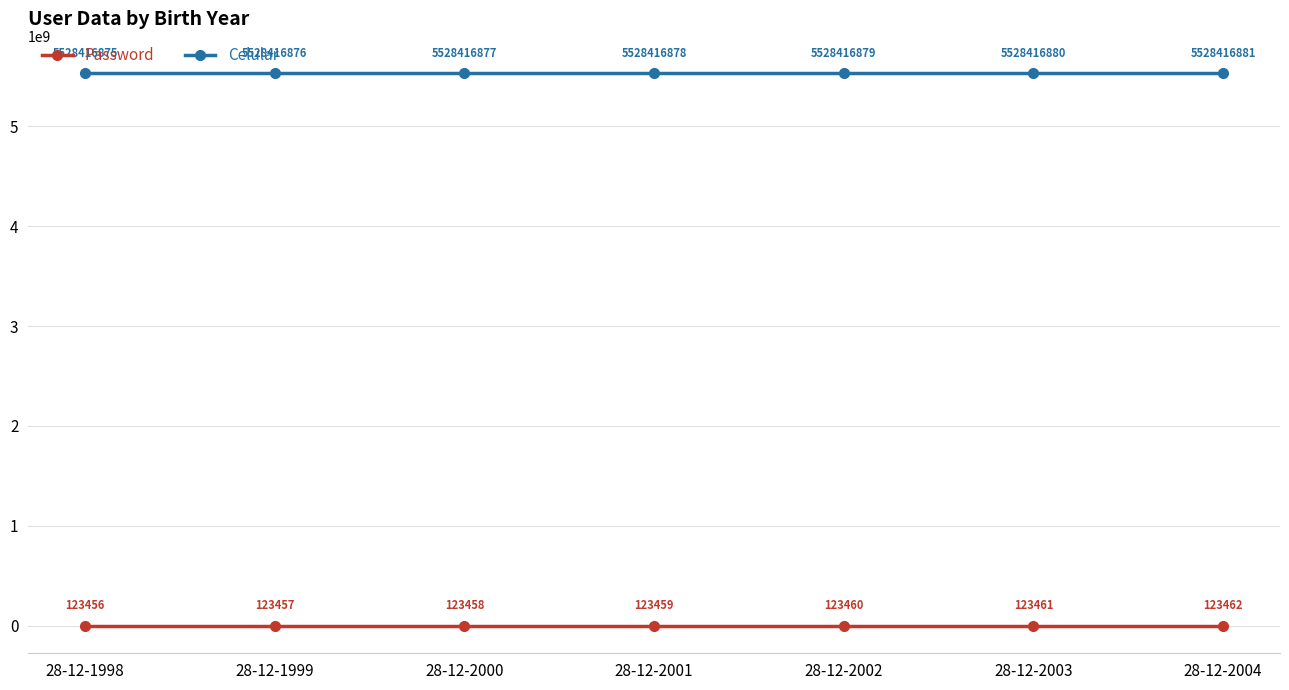

Is it true that Celular equals 5528416878 at 28-12-2001?

True